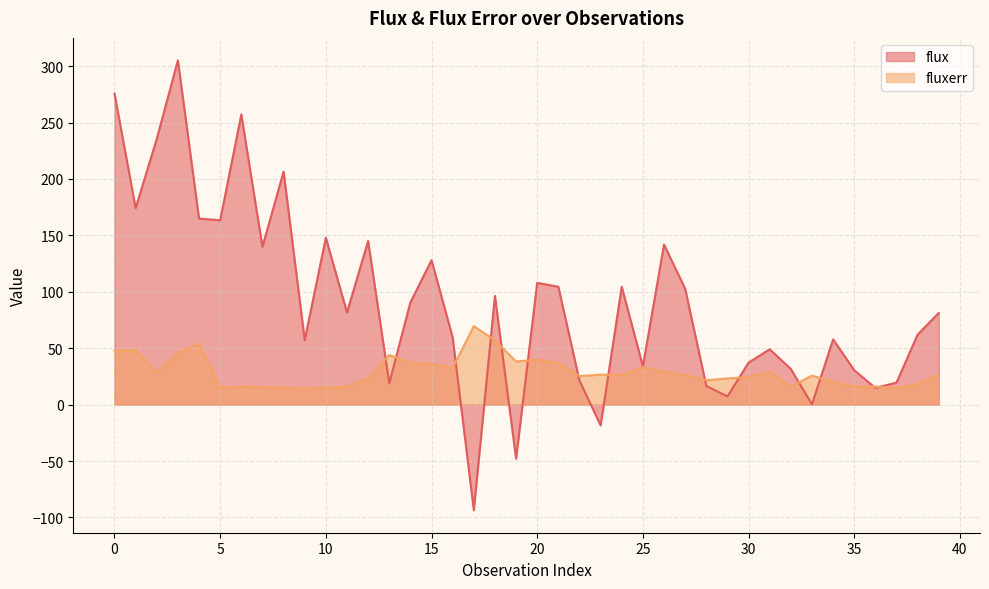

How many lines are shown in the chart?

2